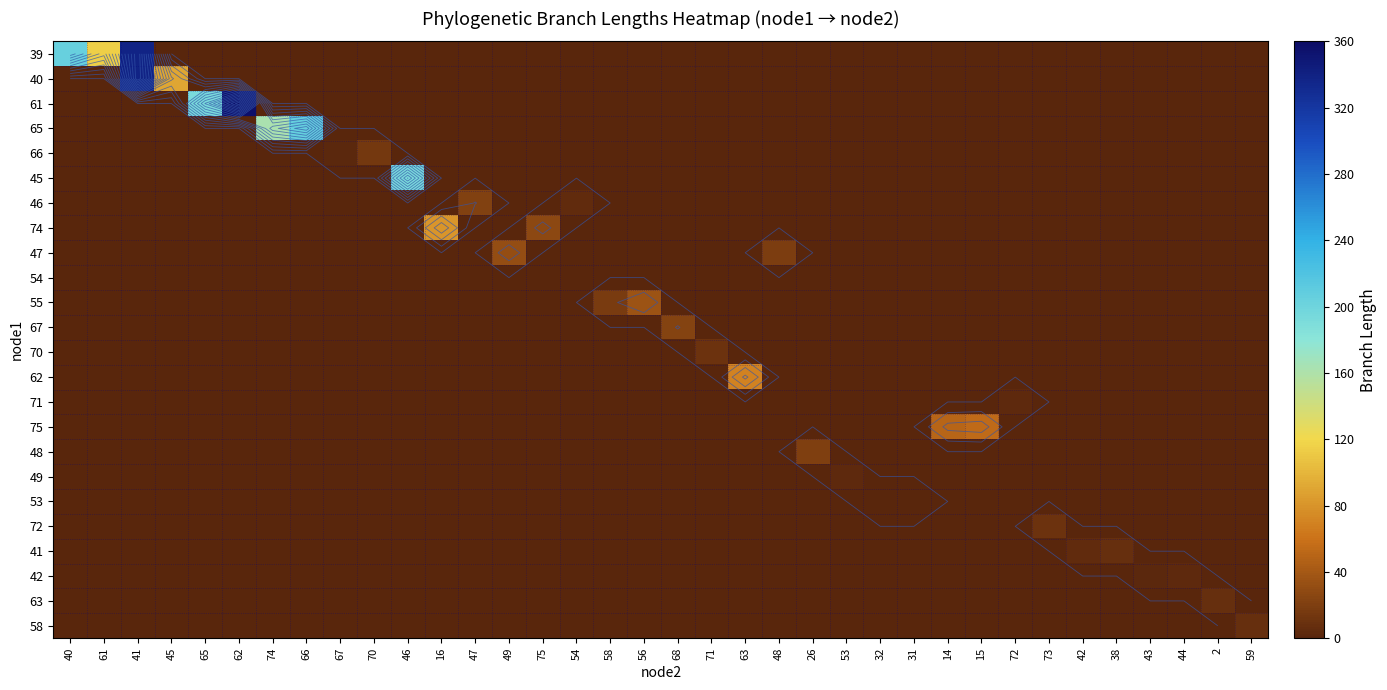

What is the total value across all series at 45?

90.5